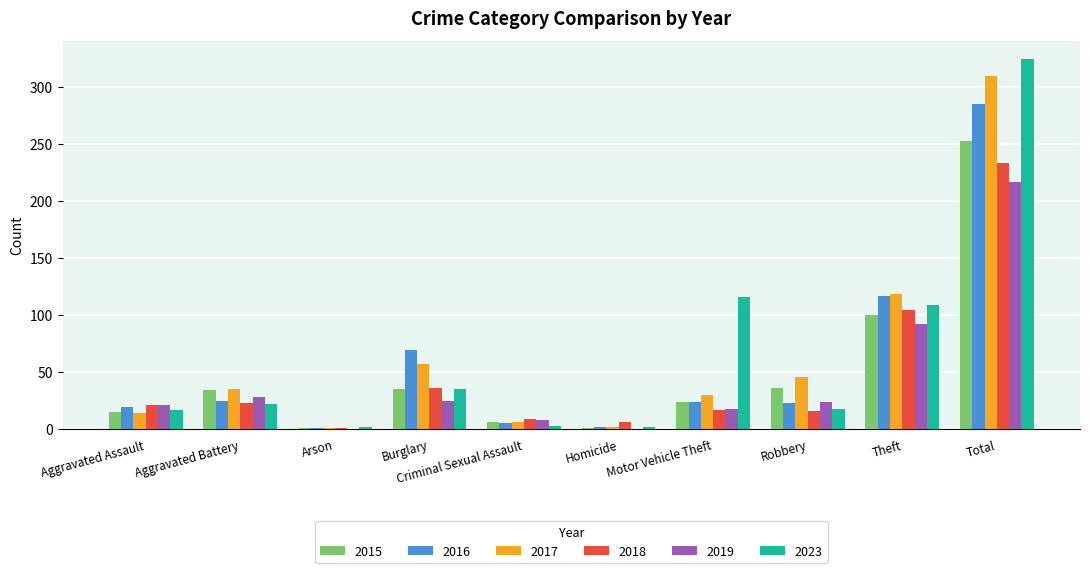

At which category is the sum across all series the highest?

Total